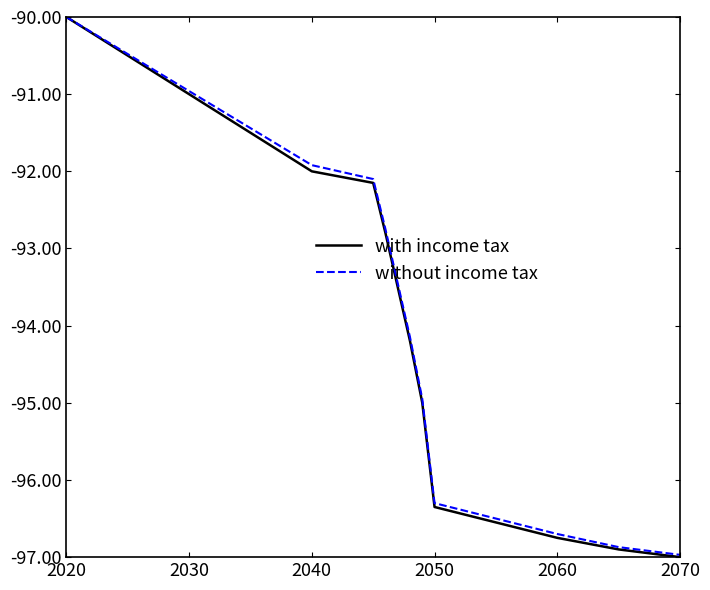

What is the minimum value shown in the chart?

-97.0